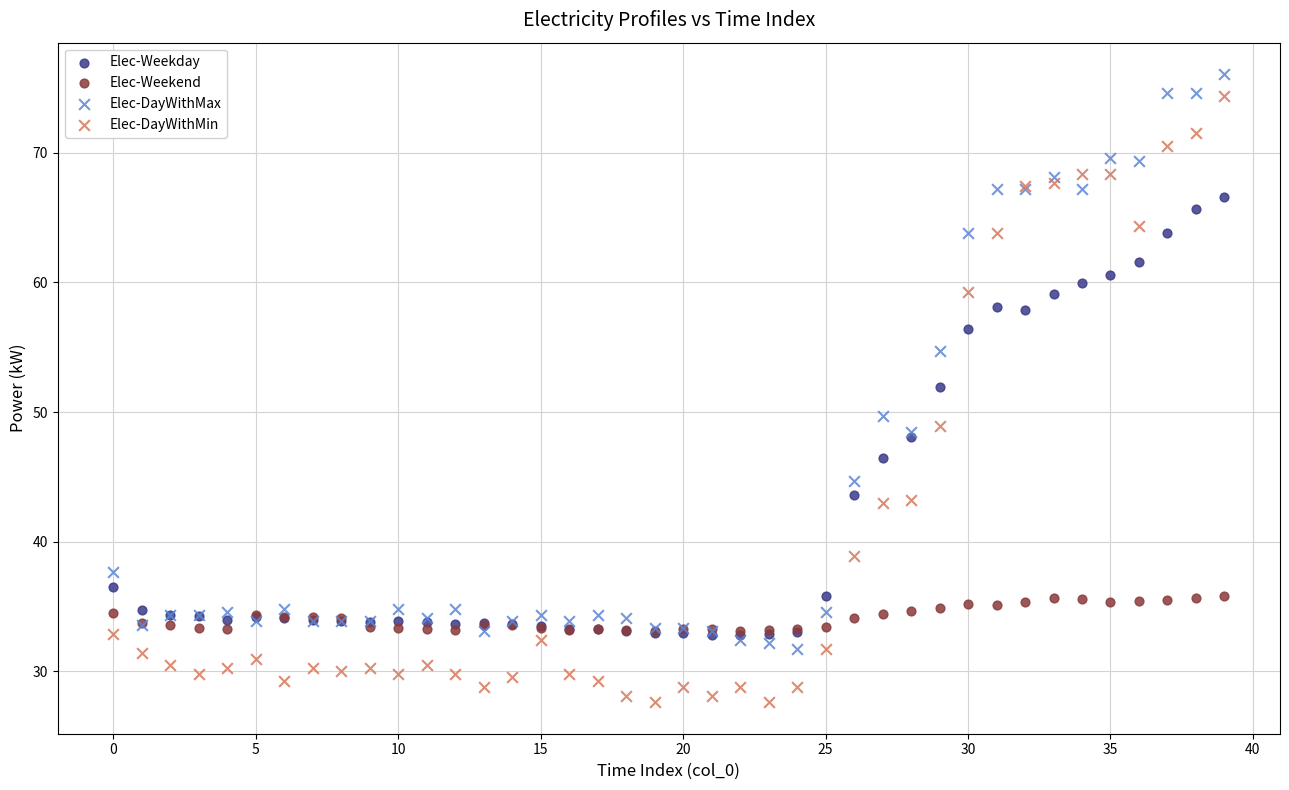

Which series contains the lowest Y value?

Elec-DayWithMin